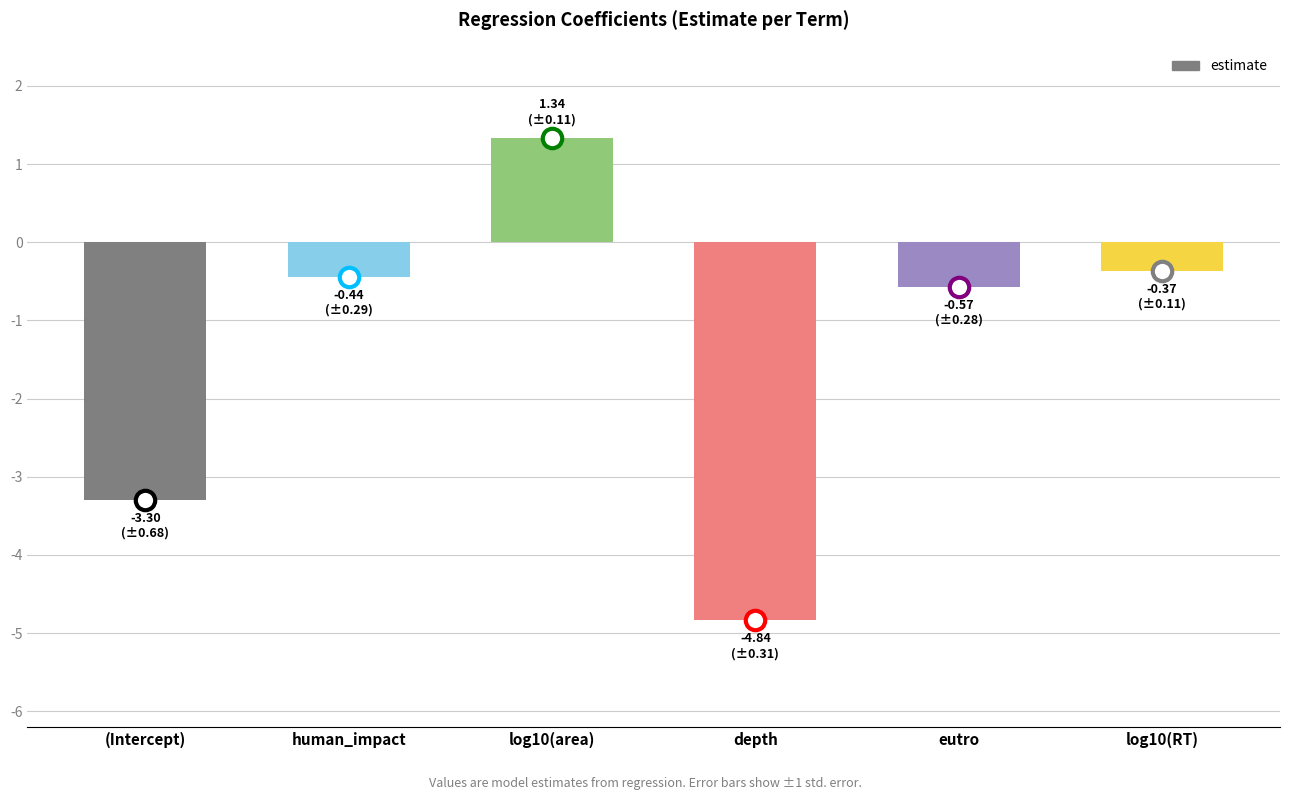

List the labels in order of value, largest first.

log10(area), log10(RT), human_impact, eutro, (Intercept), depth